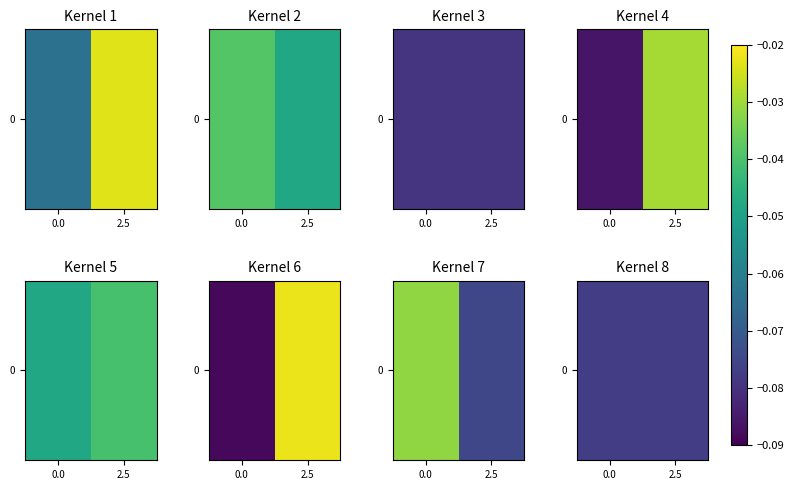

At which label is the value closest to 0?

2.5